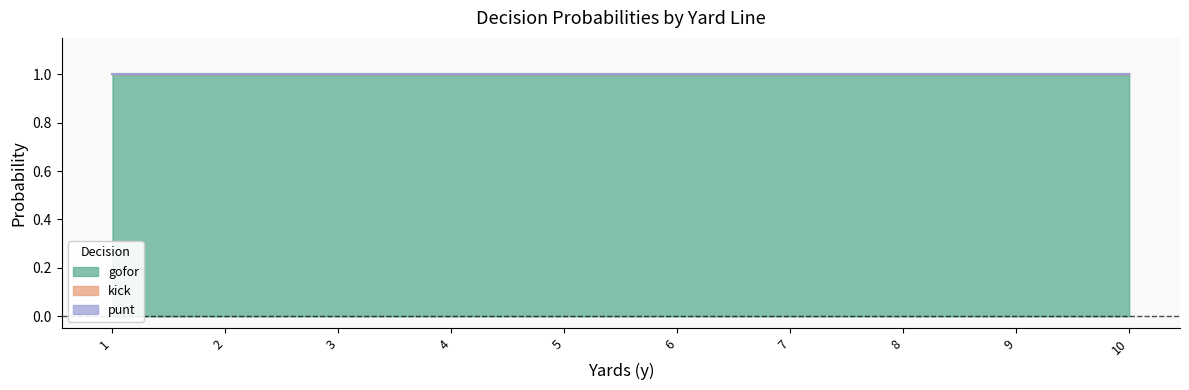

What is the difference between the highest and lowest values at 7?

1.0